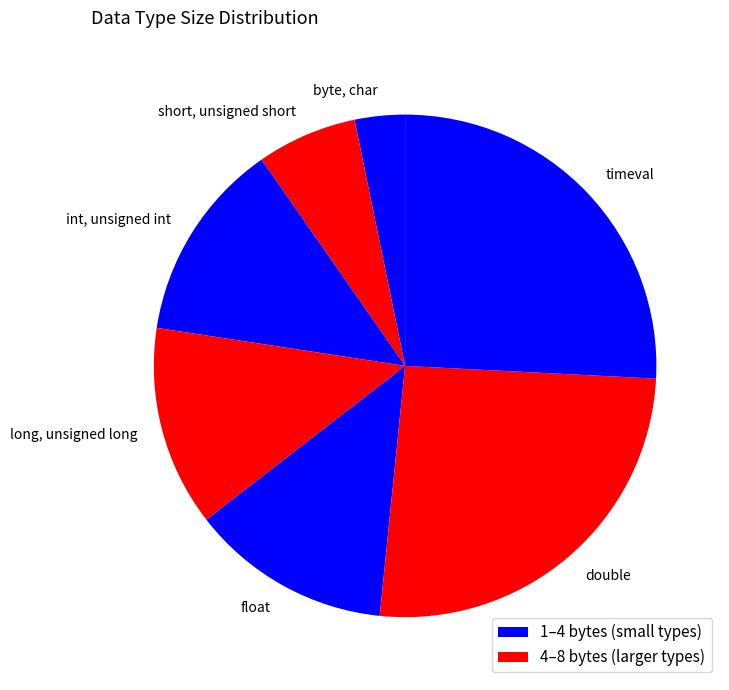

The short, unsigned short slice represents 6% of the pie. True or false?

True